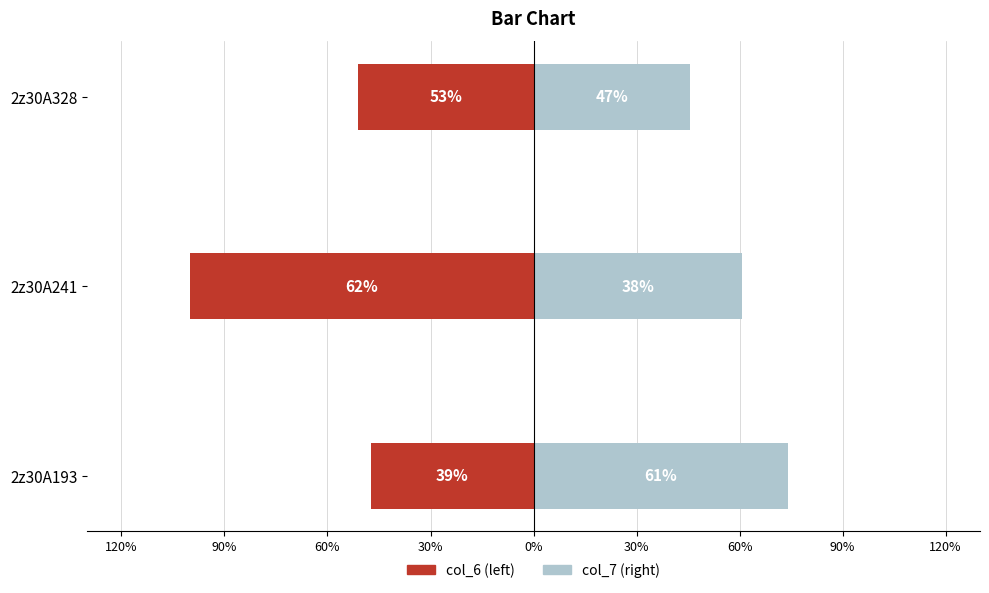

Are the bars grouped side by side (vs. stacked)?

Yes